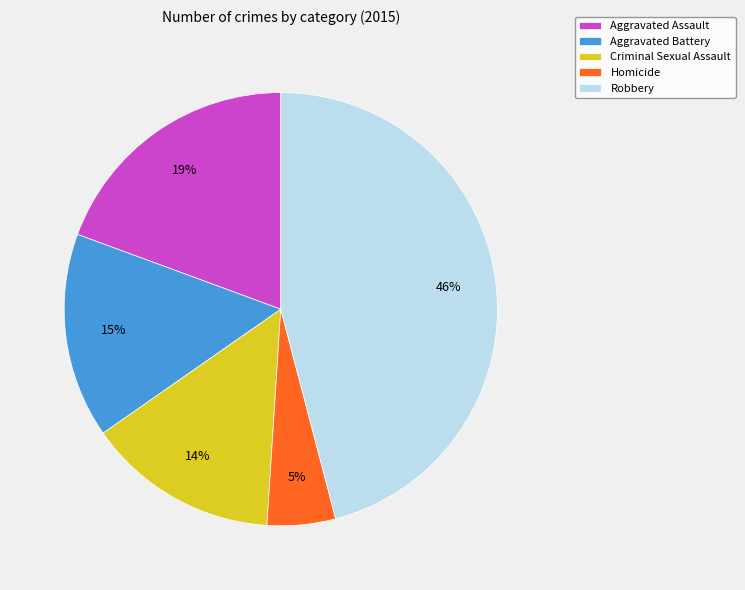

Combined, do Aggravated Battery and Aggravated Assault account for over 50%?

No